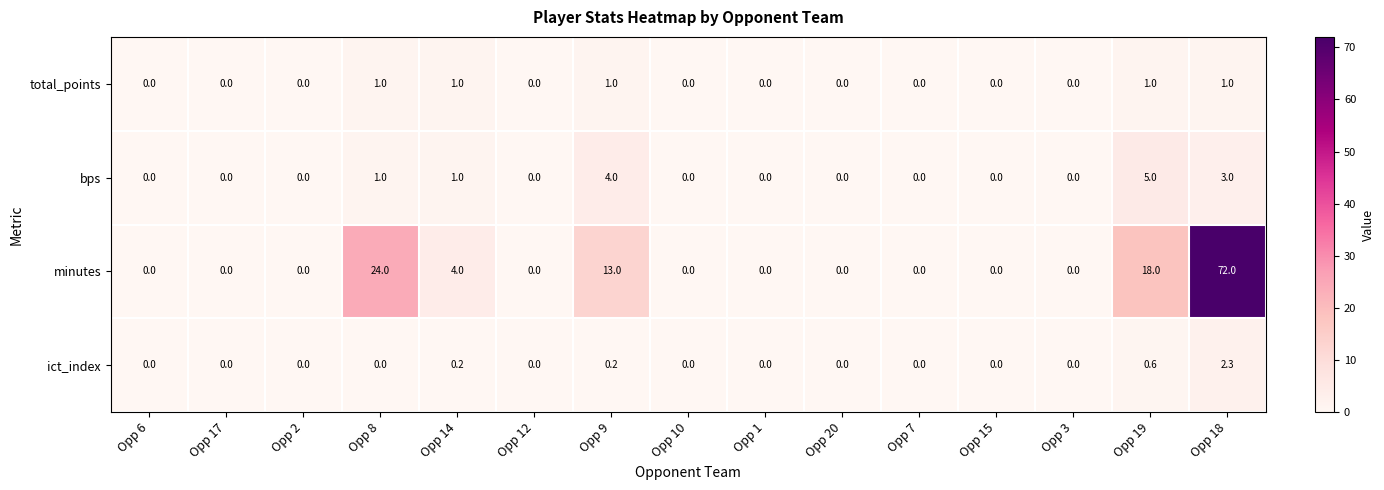

Which series changed the most between Opp 8 and Opp 3?

minutes